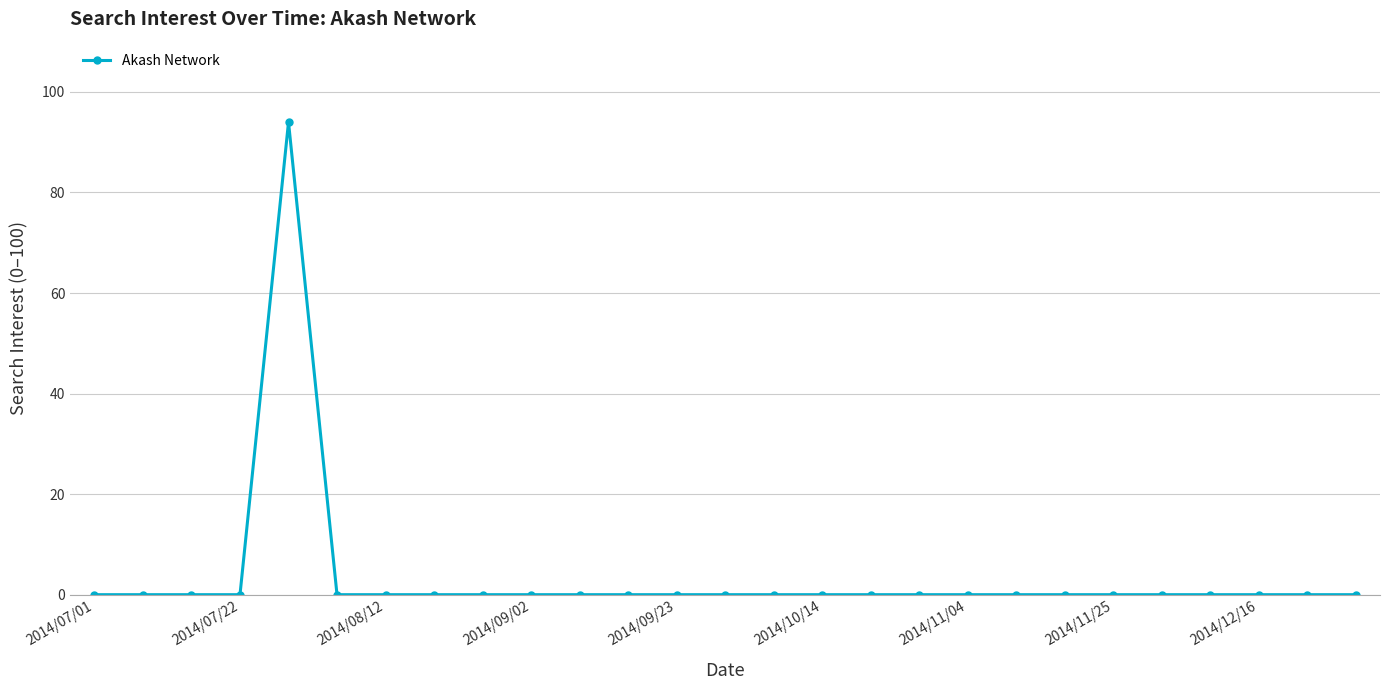

What is the maximum value shown in the chart?

94